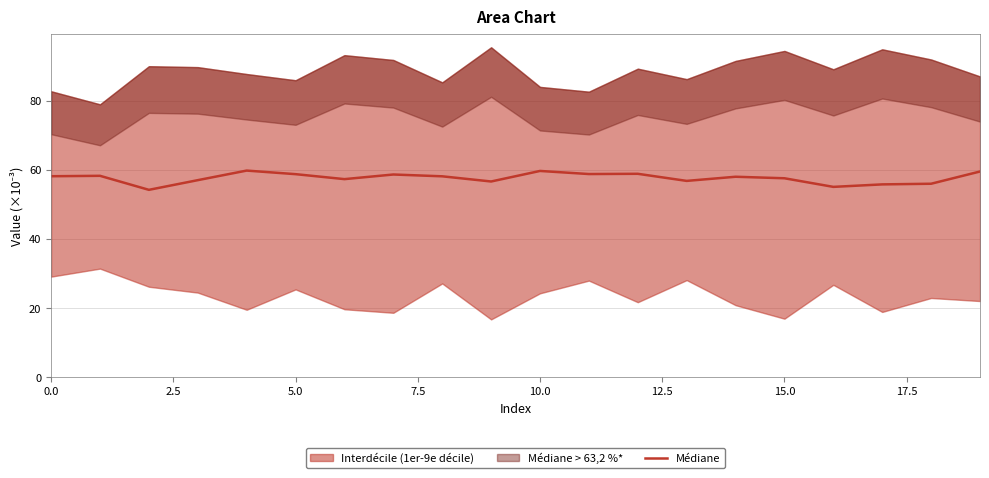

True or false: the data shows 58.0 at 14.

True